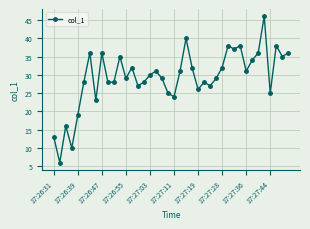

What is the value of the 18th point from the left?

31